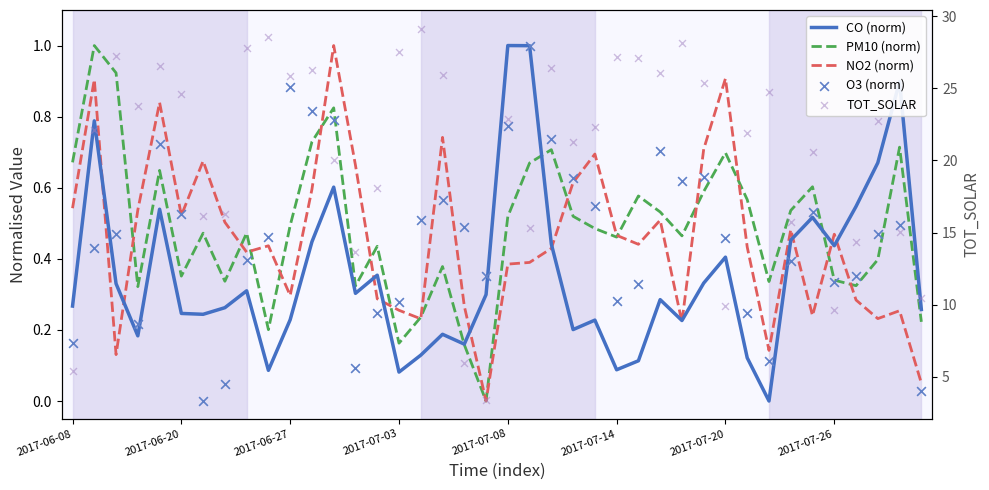

Which series reaches the maximum Y coordinate?

TOT_SOLAR